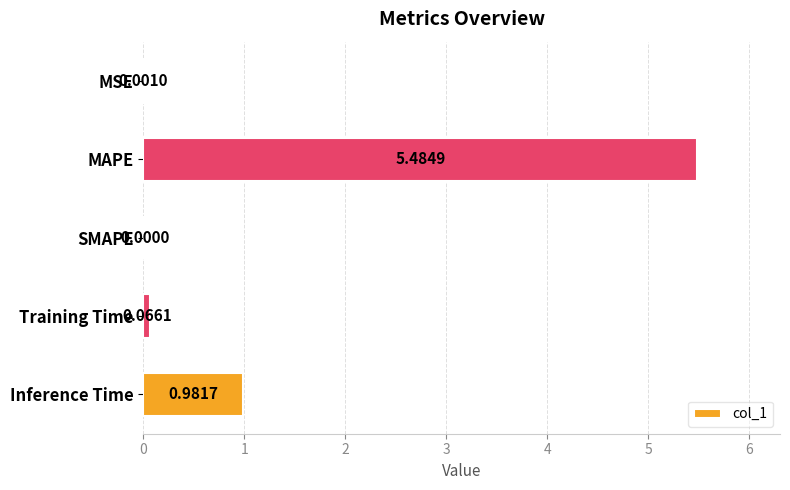

At which category does the chart reach its peak across all series?

MAPE